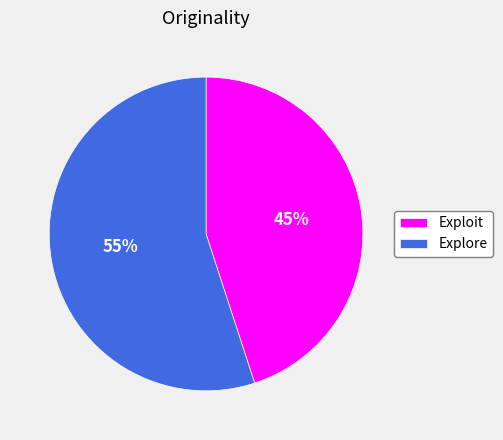

Rank the categories by value from highest to lowest.

Explore, Exploit